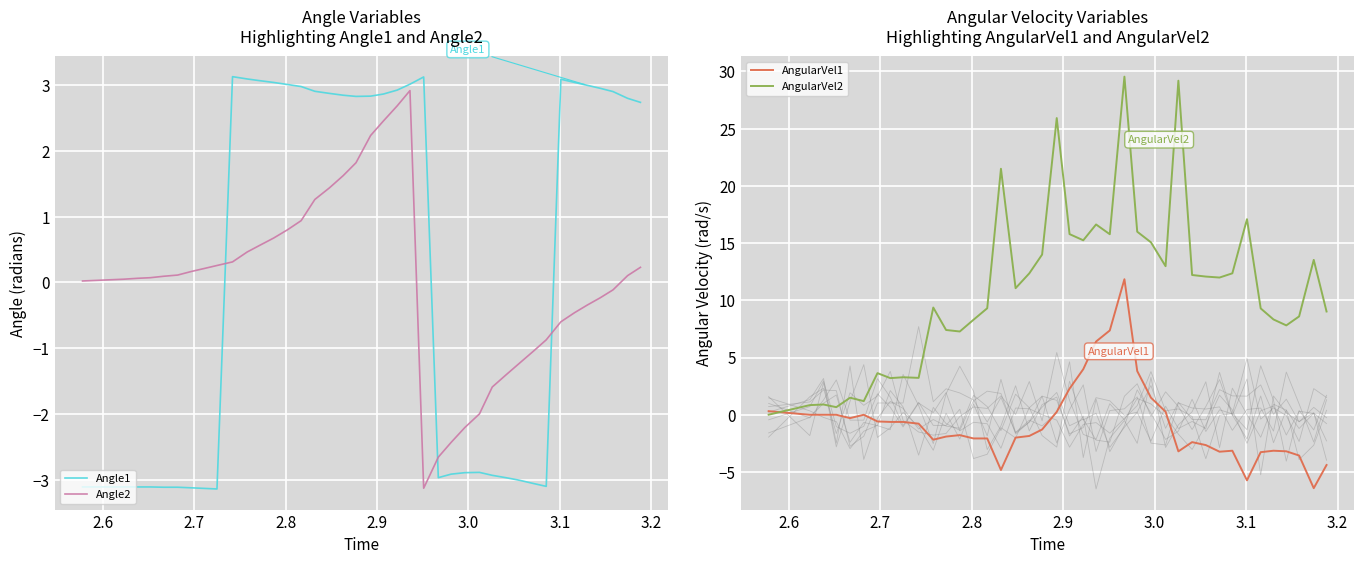

After their last crossing, which series has the higher values: Angle2 or Angle1?

Angle1